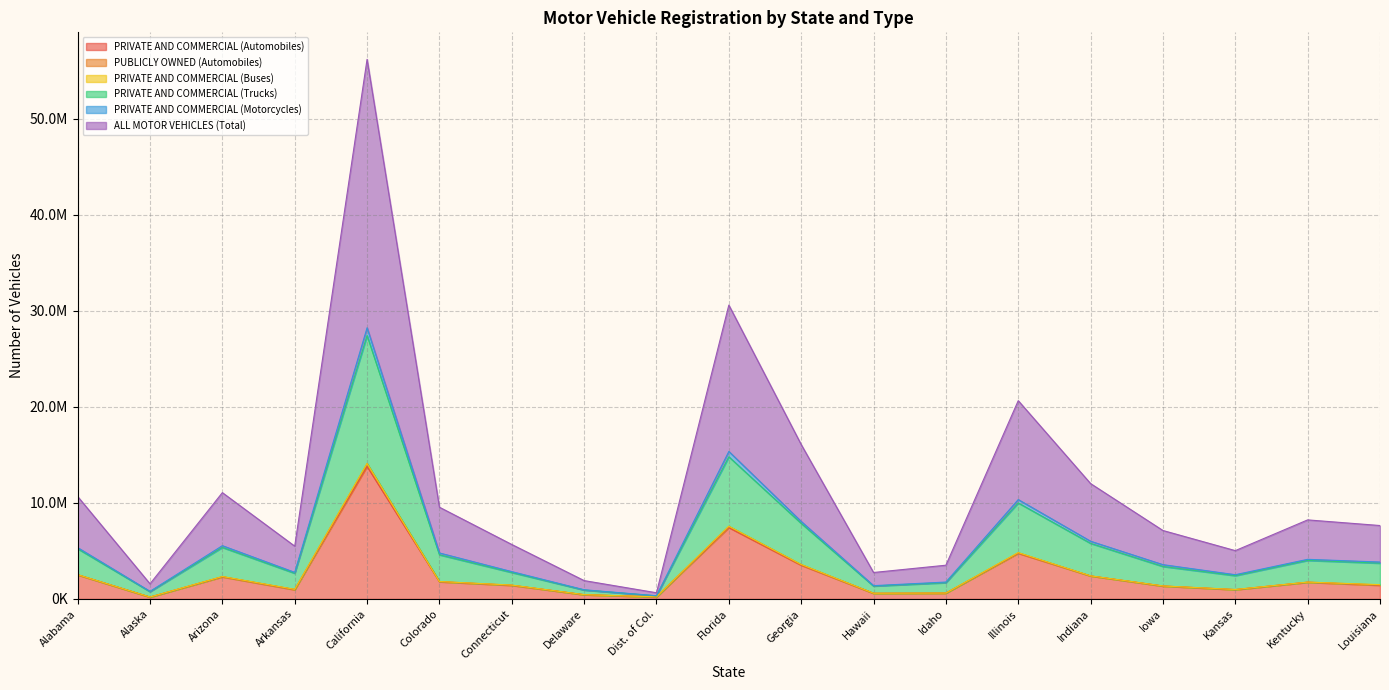

Where does the PRIVATE AND COMMERCIAL (Automobiles) series first go above 1420906?

Alabama